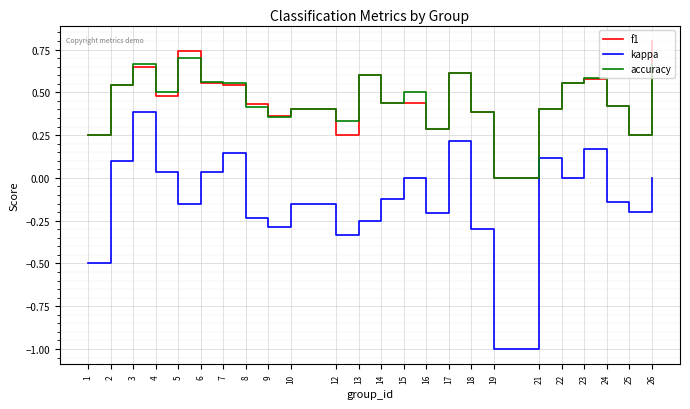

True or false: accuracy and kappa cross at least once.

False